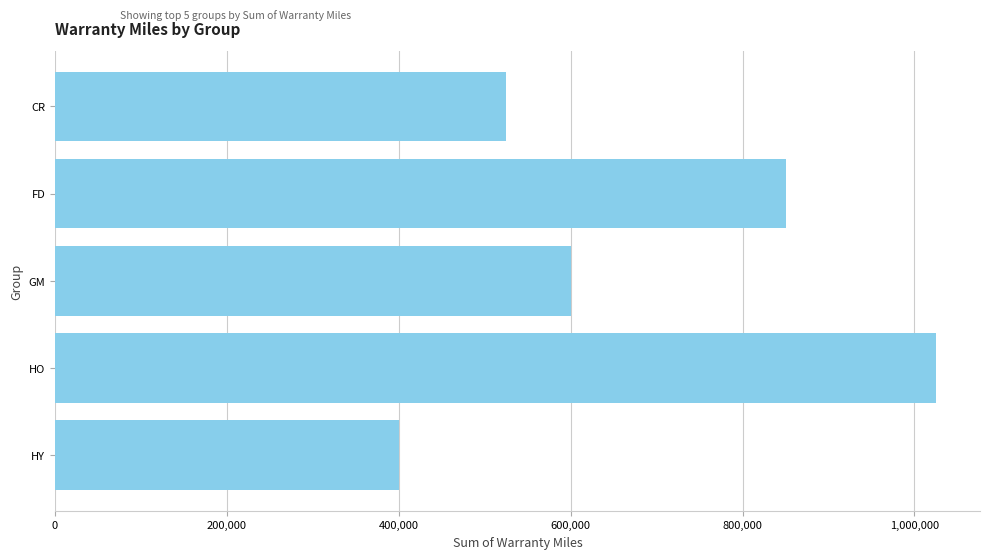

Which has a higher value, GM or FD?

FD